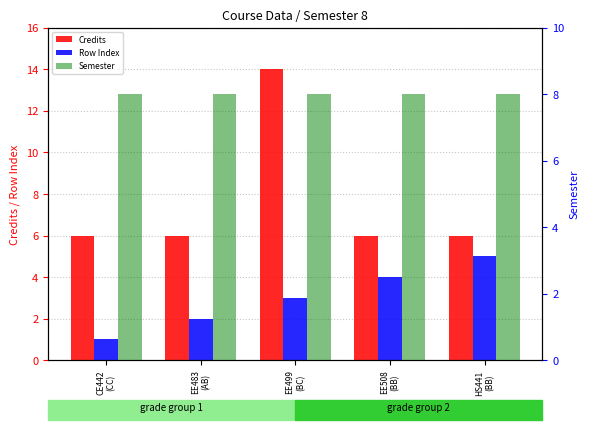

What is the smallest value displayed?

1